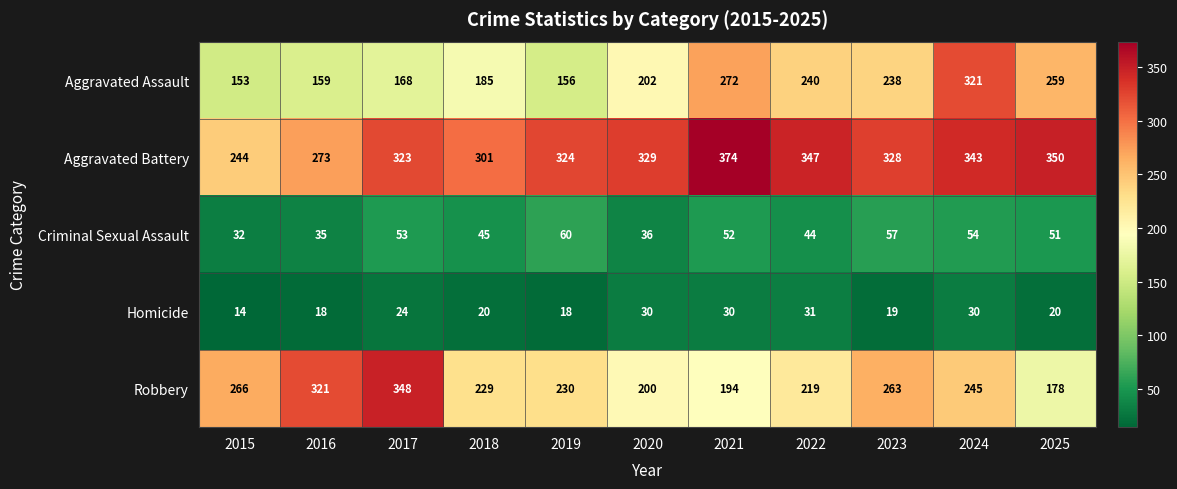

What is the sum of the Robbery values at 2025 and 2015?

444